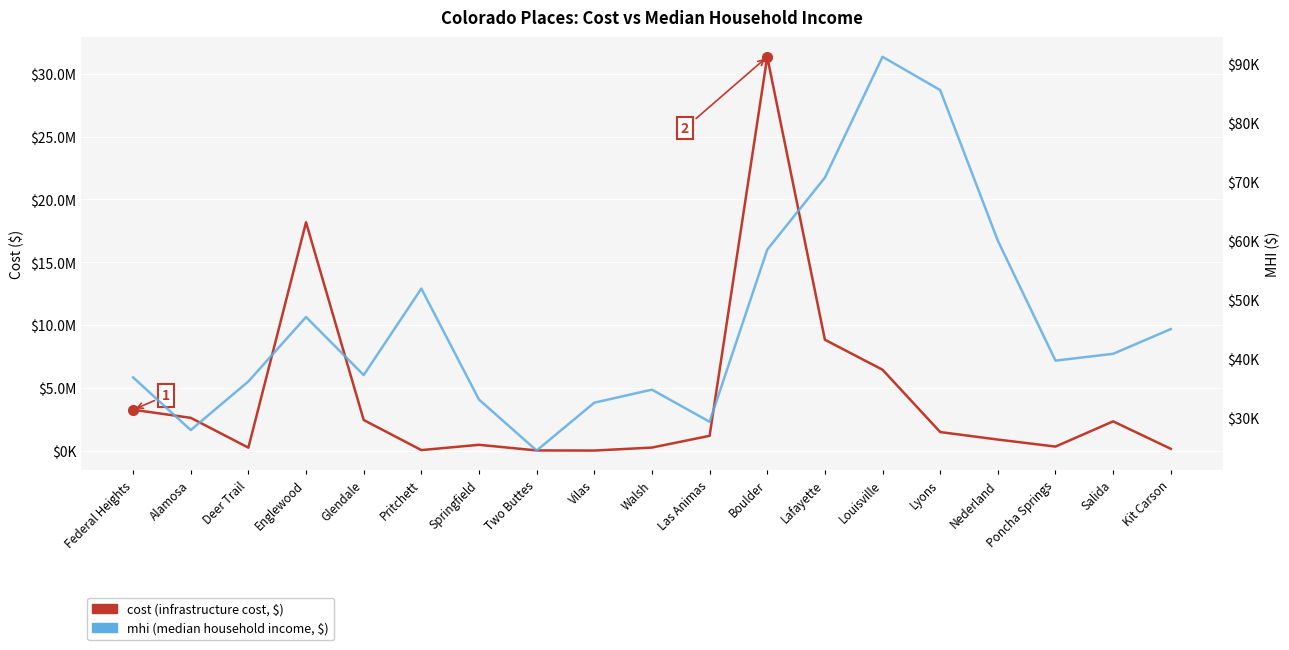

Where is the first local minimum for cost (infrastructure cost, $)?

Deer Trail